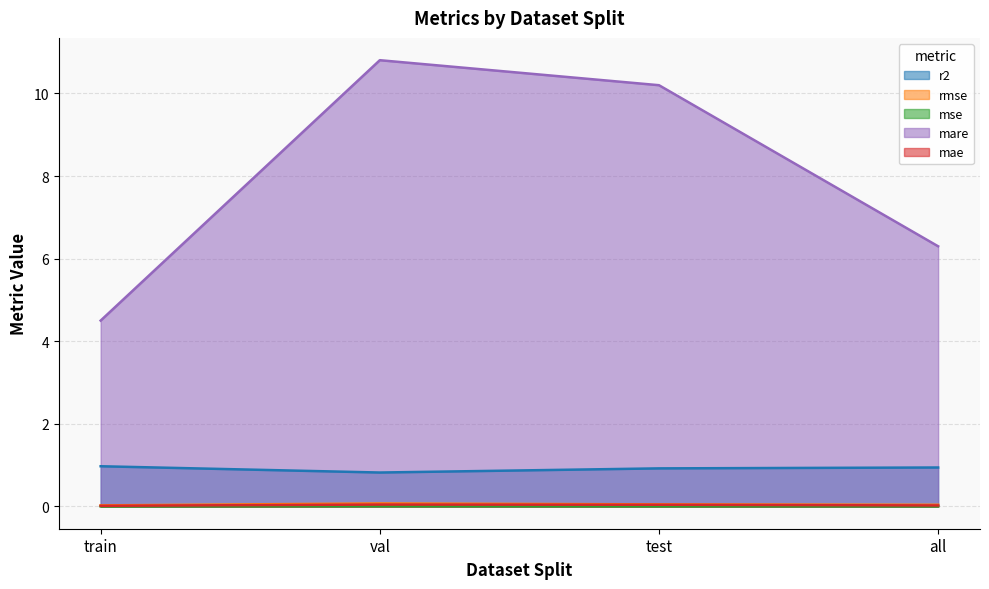

Reading left to right, what are all the values shown in this chart?

r2: 1.0	0.8	0.9	0.9
rmse: 0.0	0.1	0.0	0.0
mse: 0.0	0.0	0.0	0.0
mare: 4.5	10.8	10.2	6.3
mae: 0.0	0.0	0.0	0.0